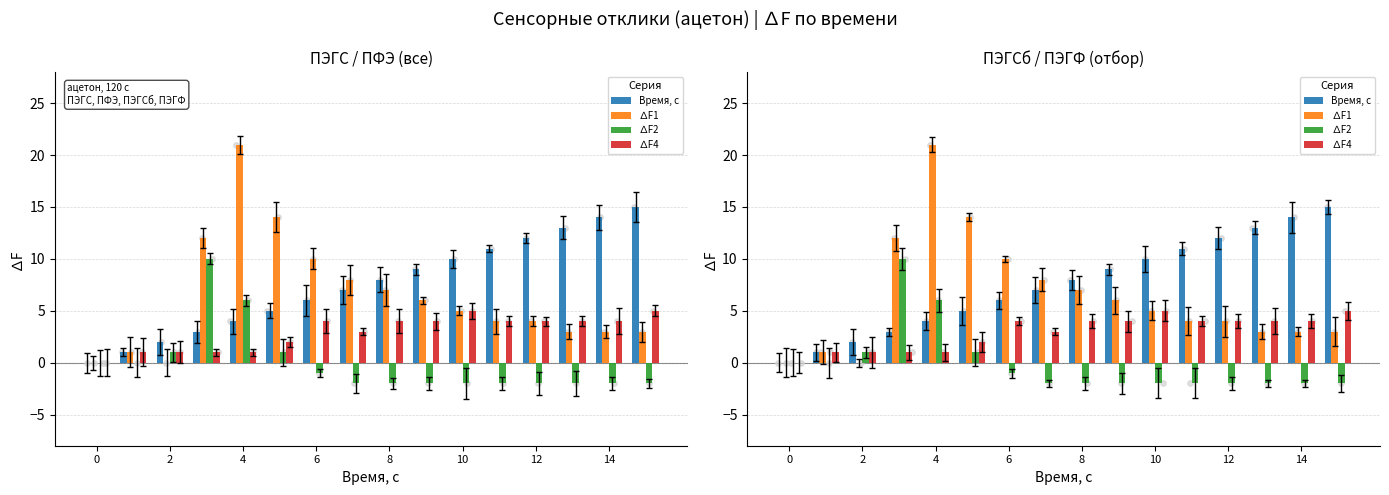

Which series has the widest spread of Y values?

∆F1